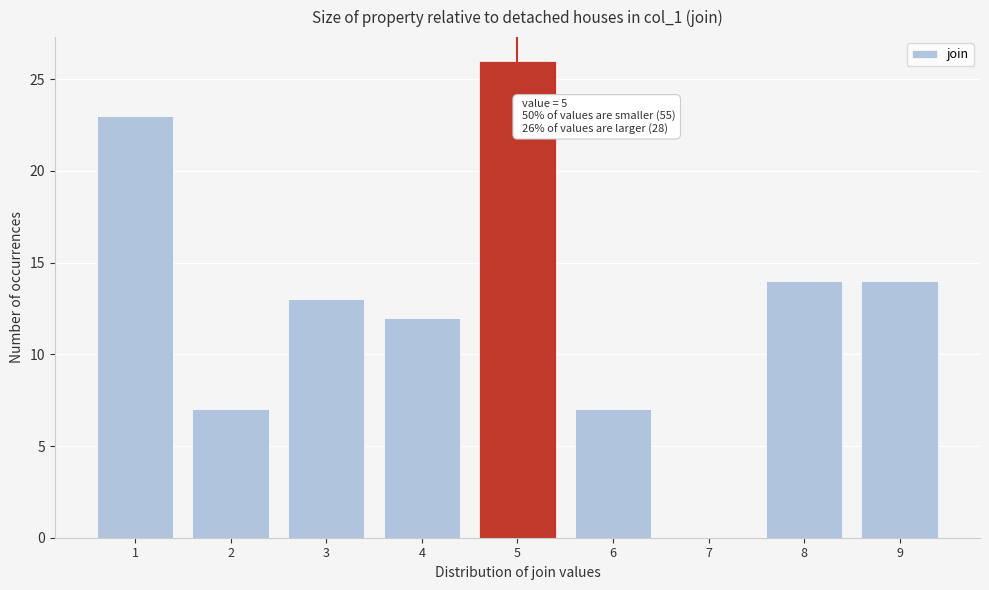

Reading left to right, what are all the values shown in this chart?

1=23	2=7	3=13	4=12	5=26	6=7	7=0	8=14	9=14